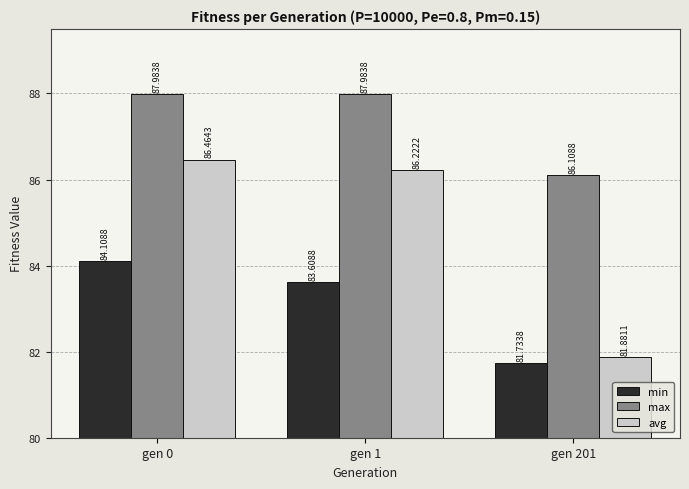

Between gen 1 and gen 201, which series saw the biggest shift?

avg